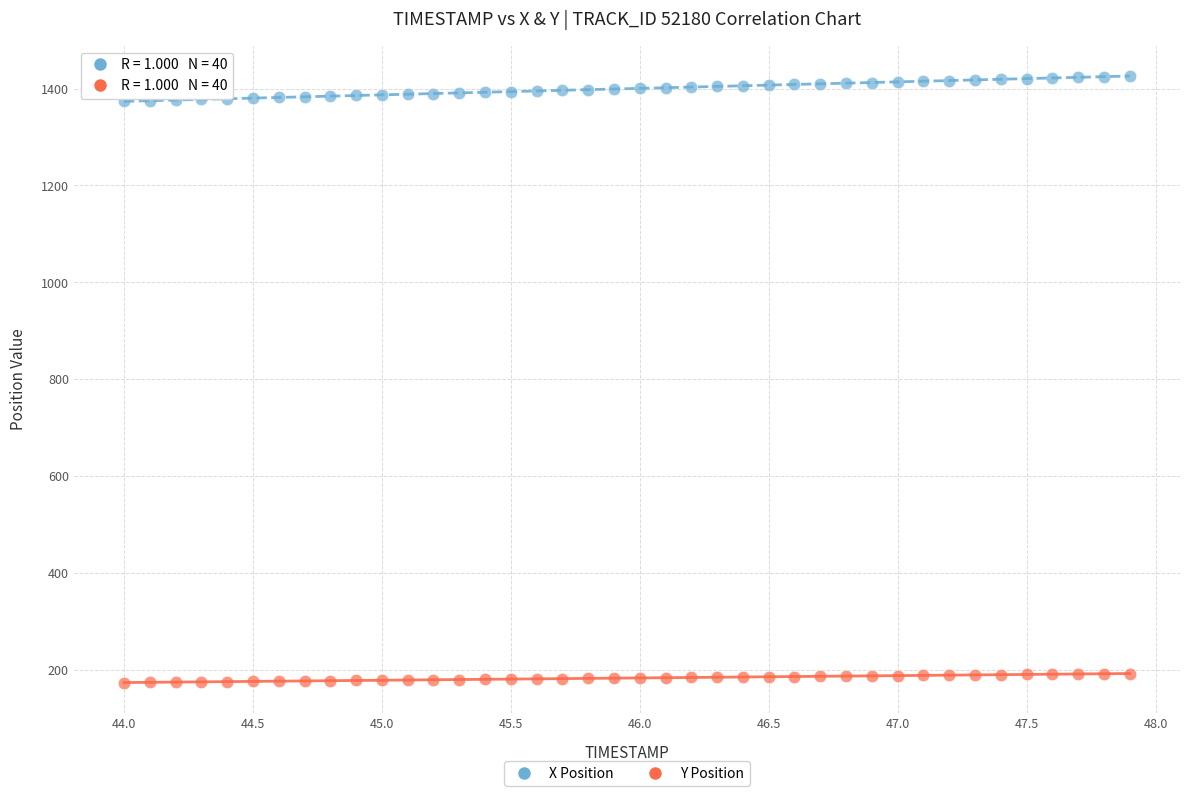

What are all the series names shown in the legend?

X Position, Y Position